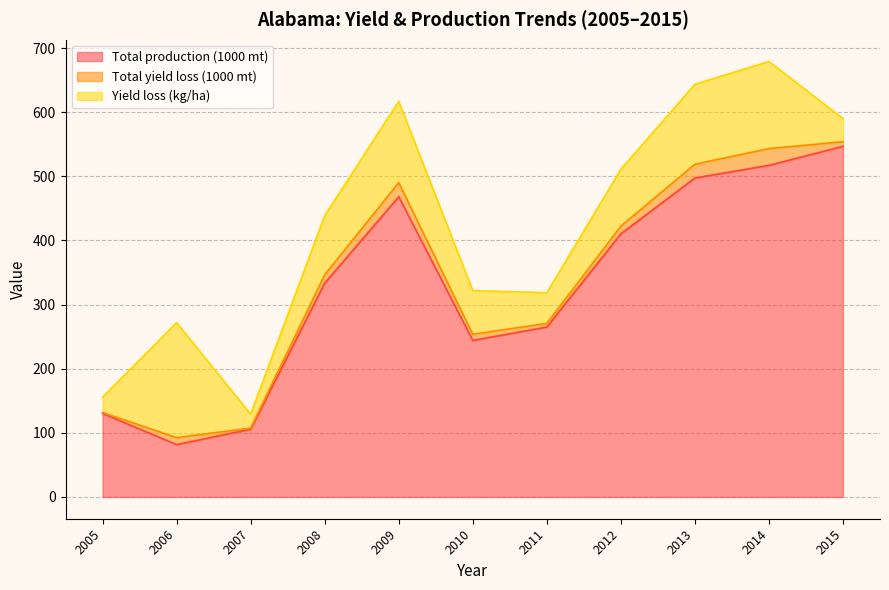

What is the approximate value of Total yield loss (1000 mt) at 2006?

10.9